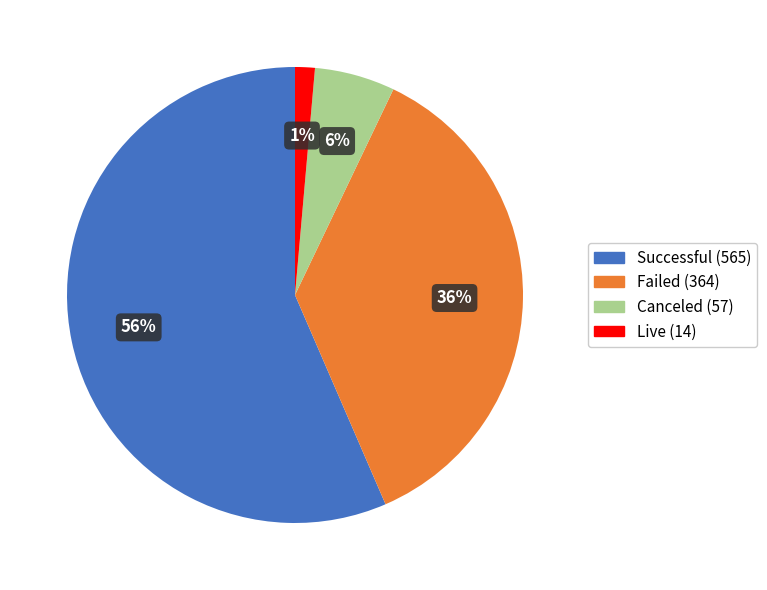

Between Canceled (57) and Live (14), which is larger?

Canceled (57)